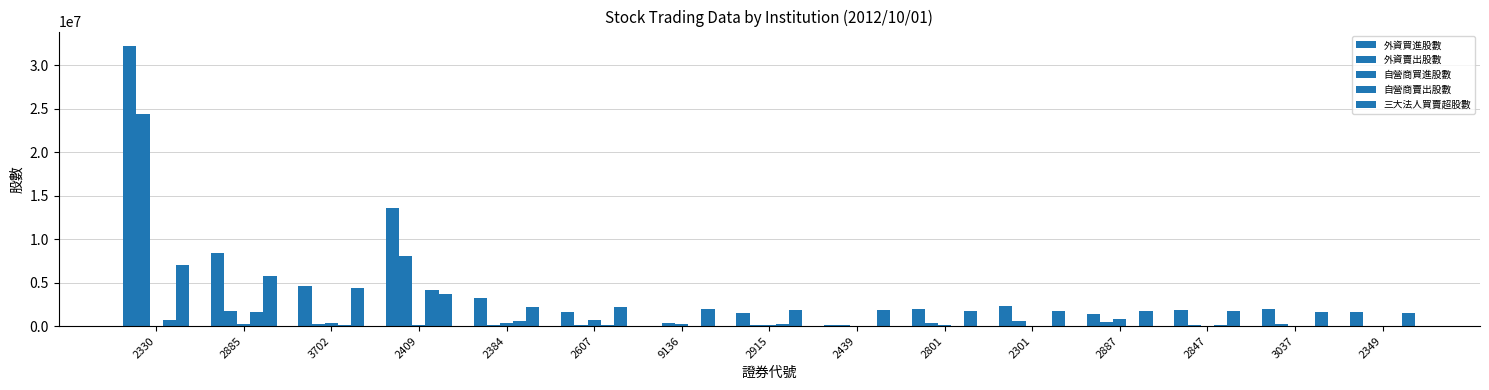

Between 3702 and 2801, which series saw the biggest shift?

外資買進股數